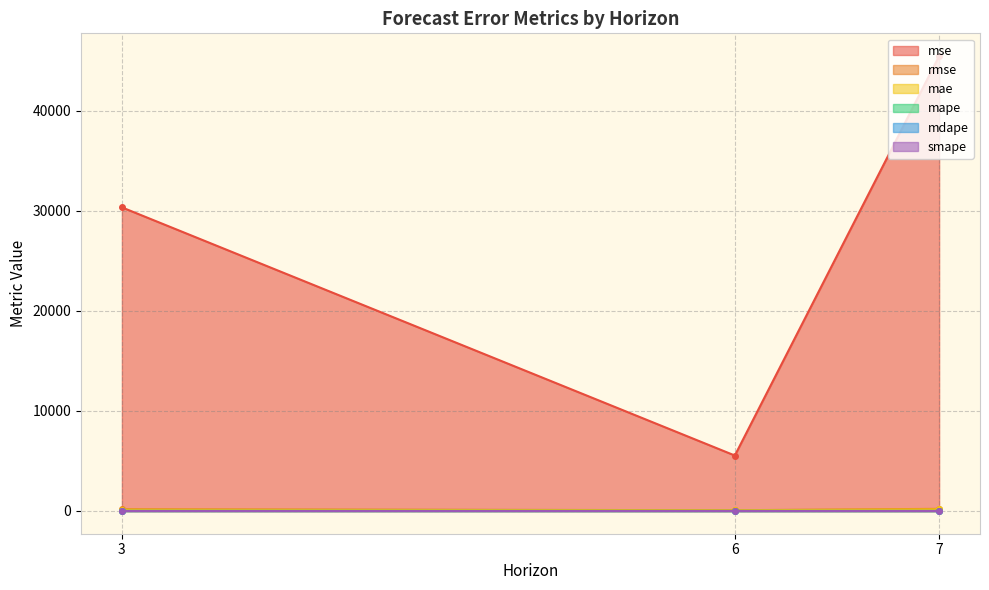

Which category has the highest value in the mdape series?

3